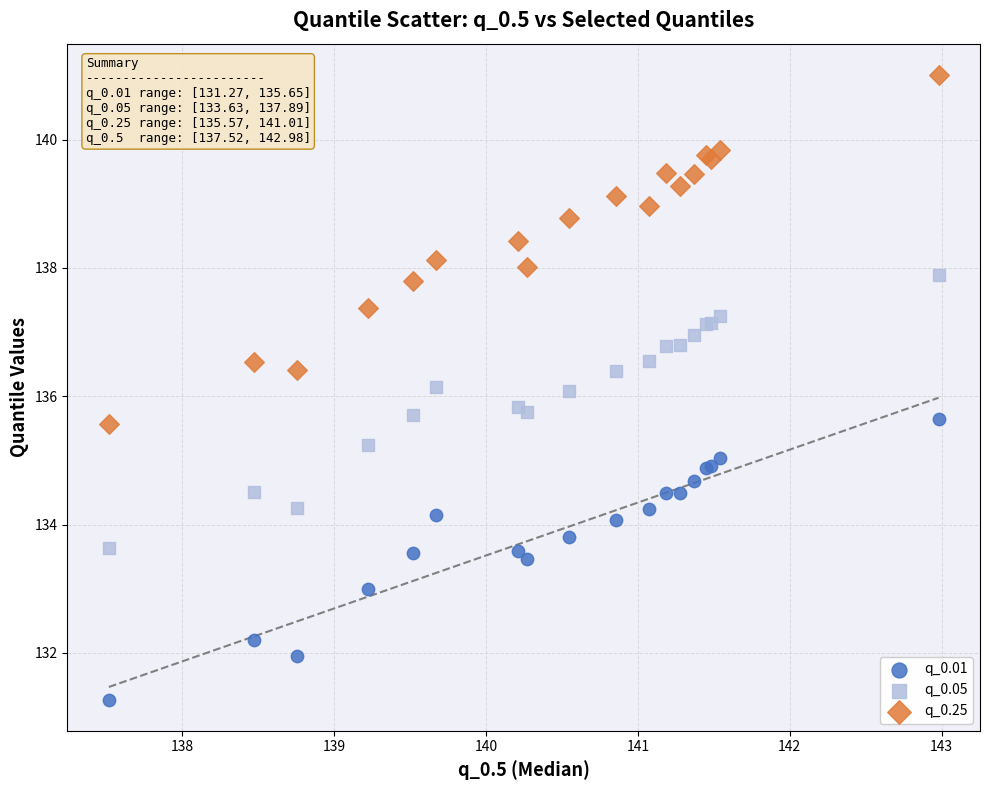

Which series has the widest spread of Y values?

q_0.25